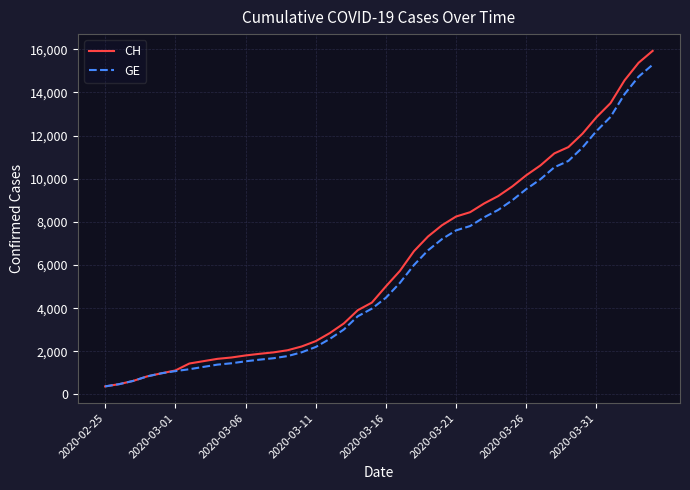

What is the maximum value shown in the chart?

15926